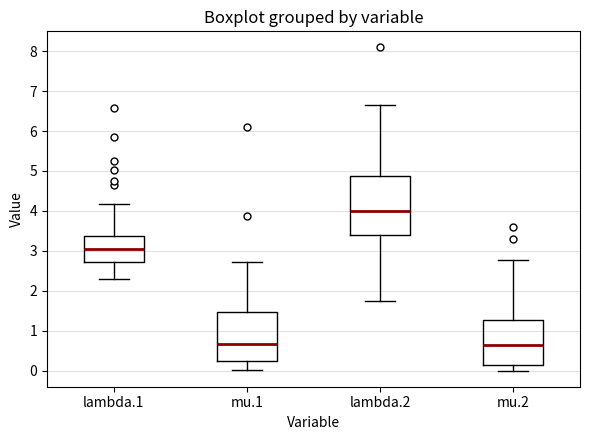

Comparing the boxes themselves (not the whiskers), which one is the tallest?

lambda.2